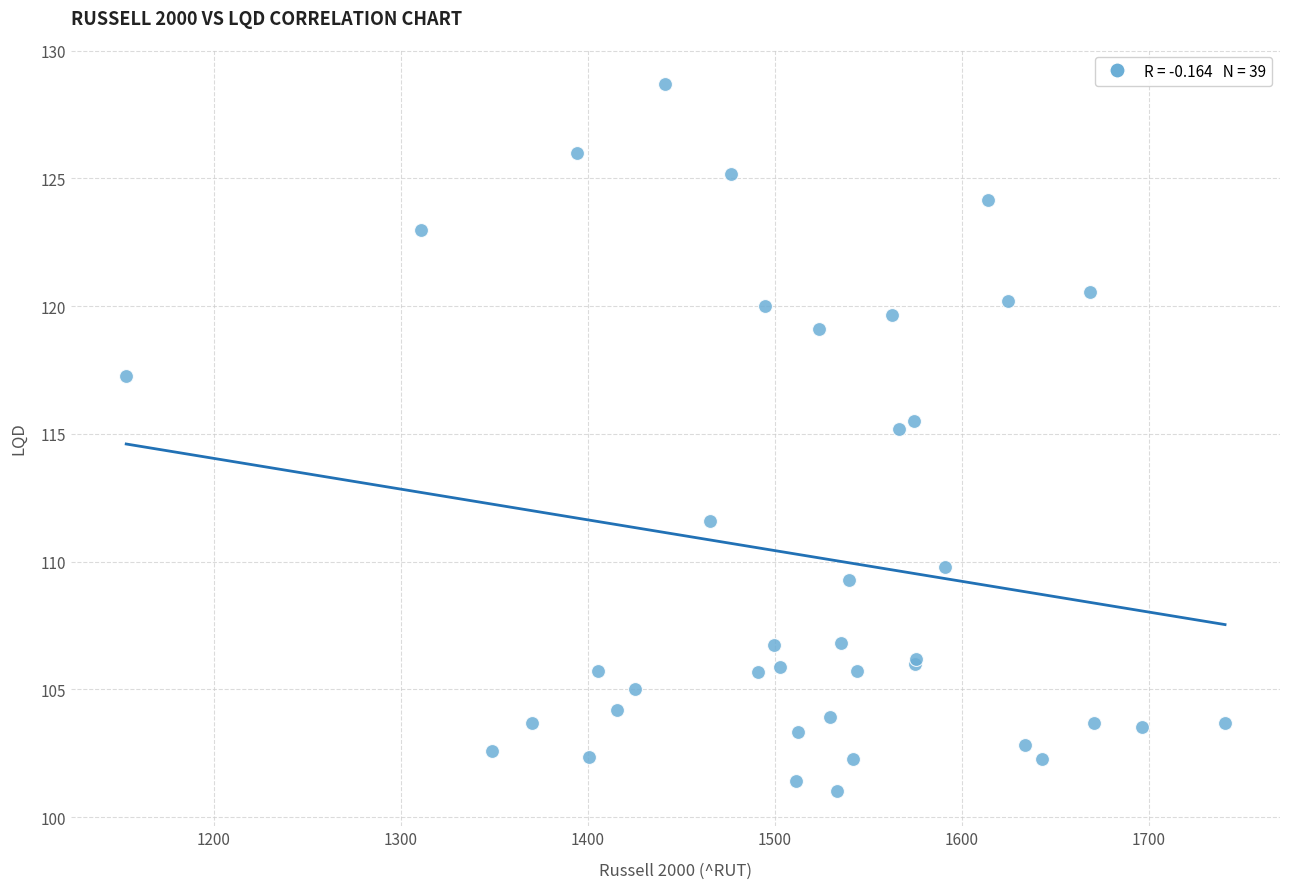

What Y value in the scatter plot is closest to 114?

115.2